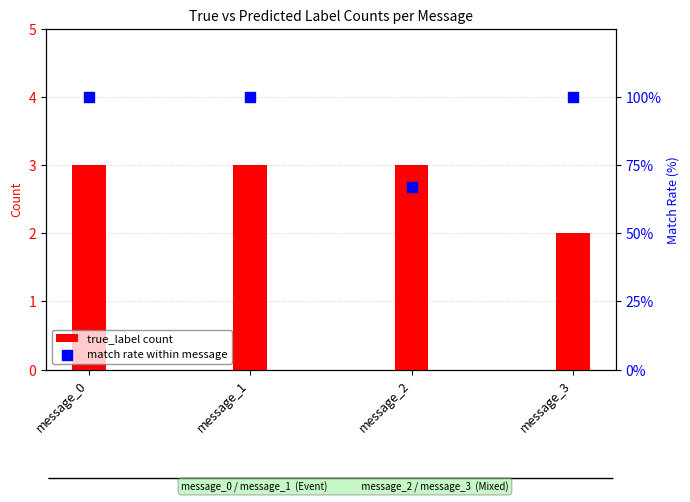

Which series contains the highest Y value?

match rate within message